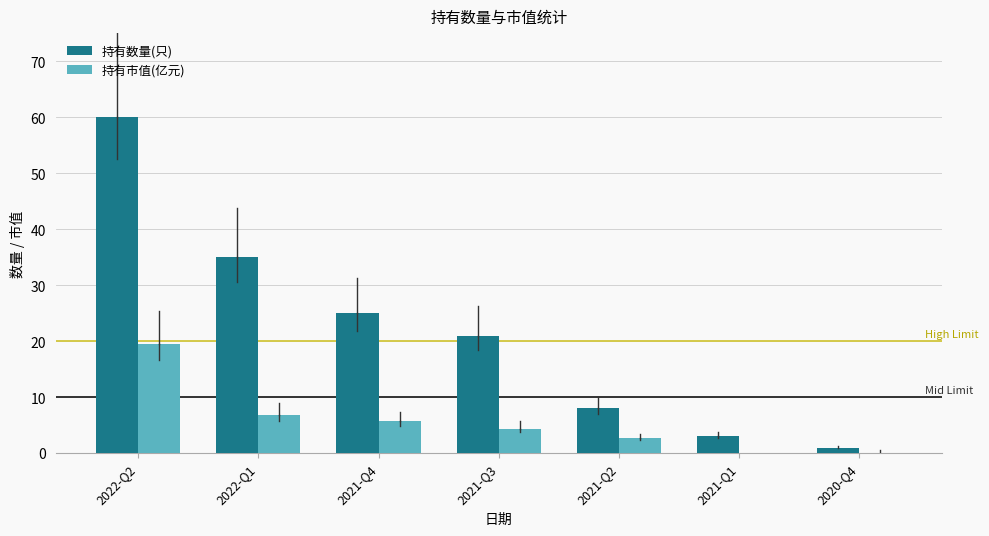

How many series are shown in this chart?

2